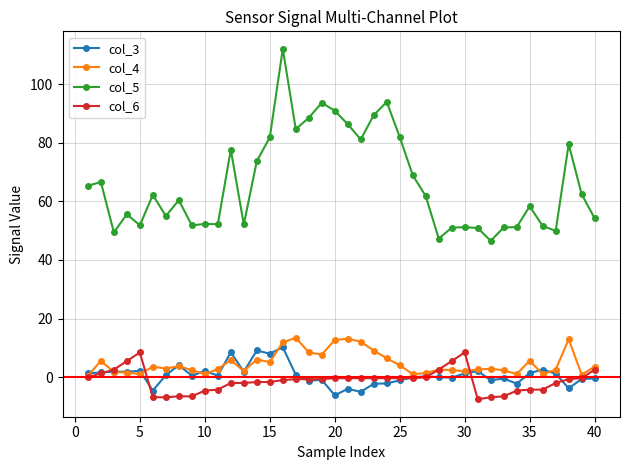

What is the minimum value shown in the chart?

-7.5